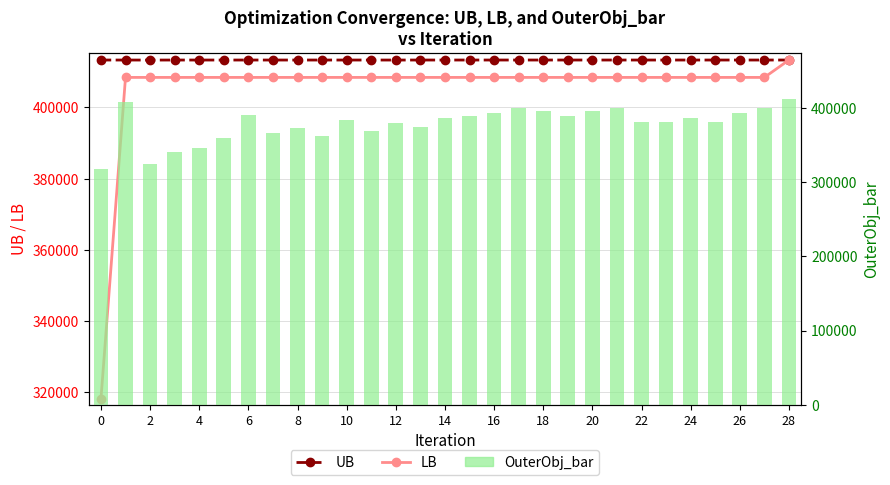

What is the average value of the OuterObj_bar series?

379056.7